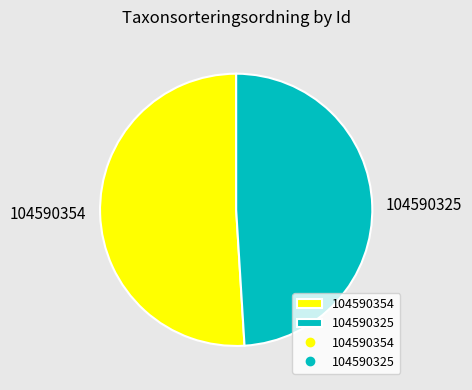

True or false: 104590325 accounts for 61% of the total.

False